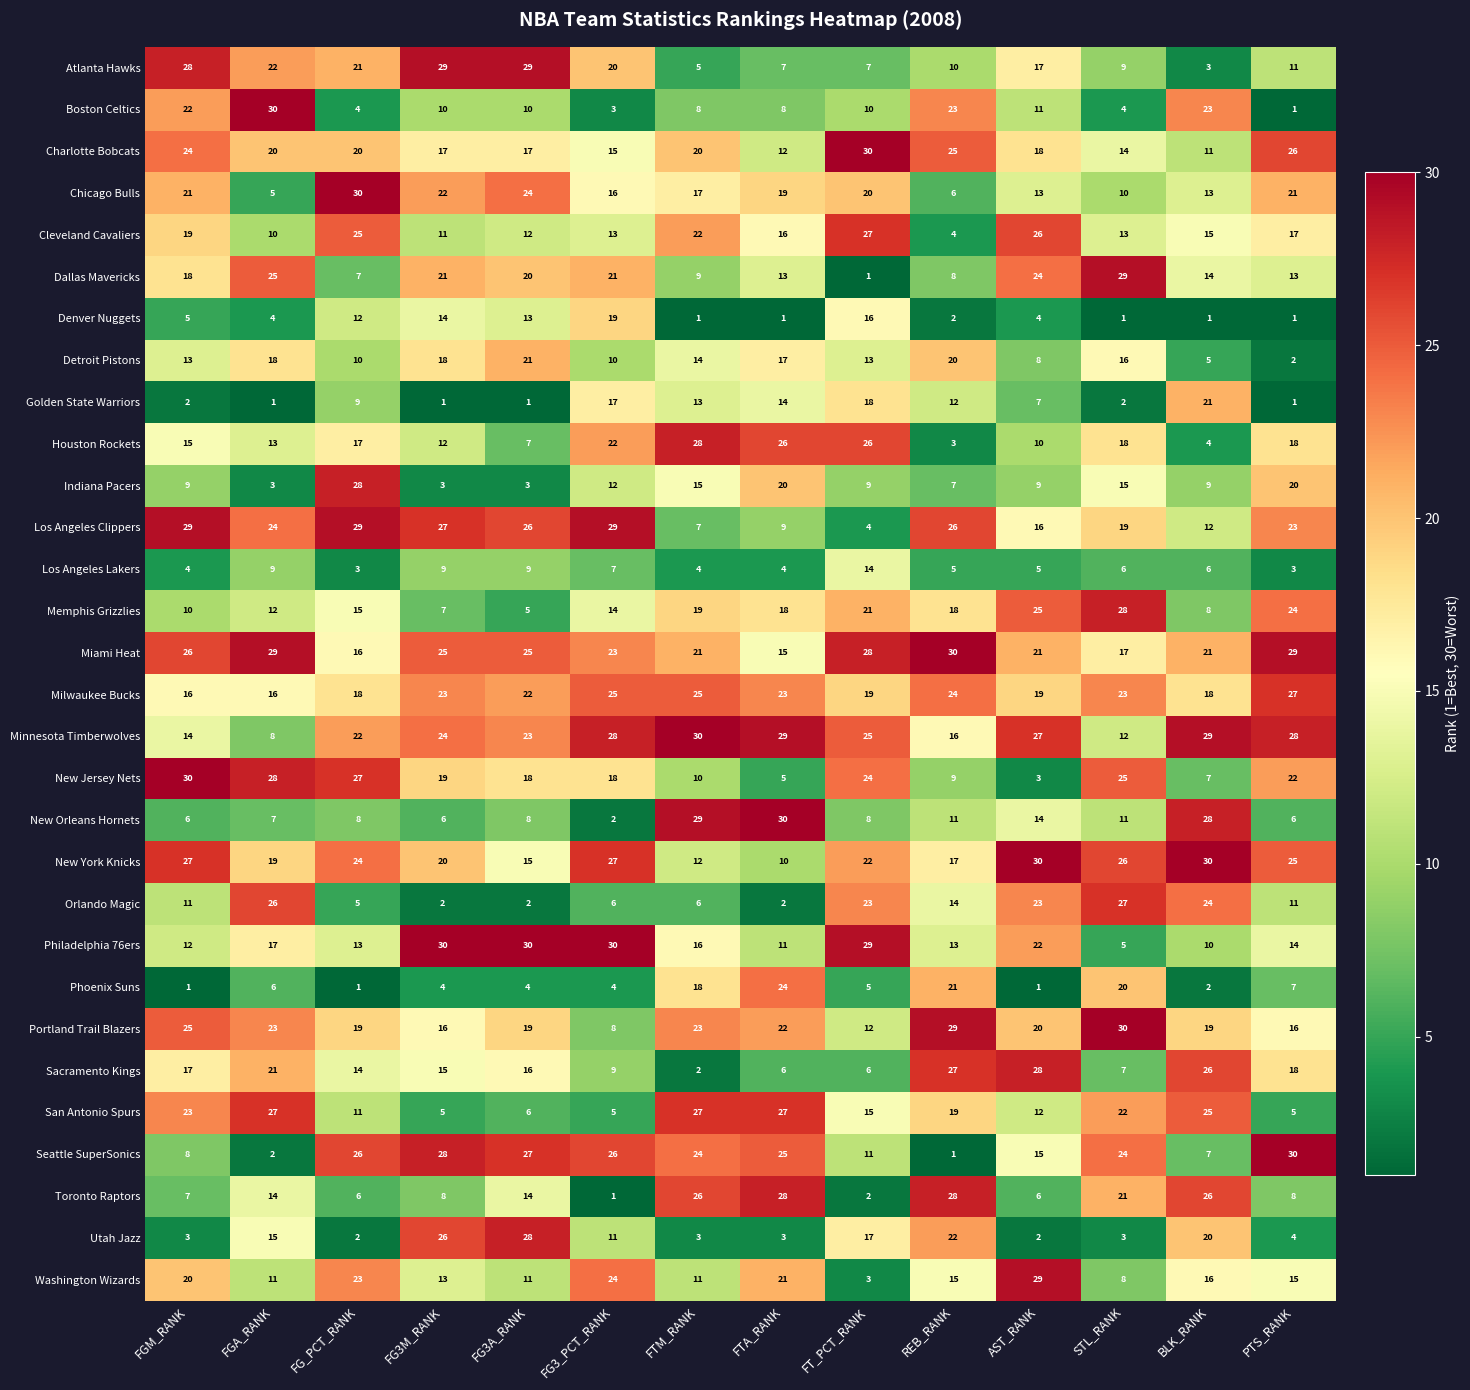

What is the maximum value shown in the chart?

30